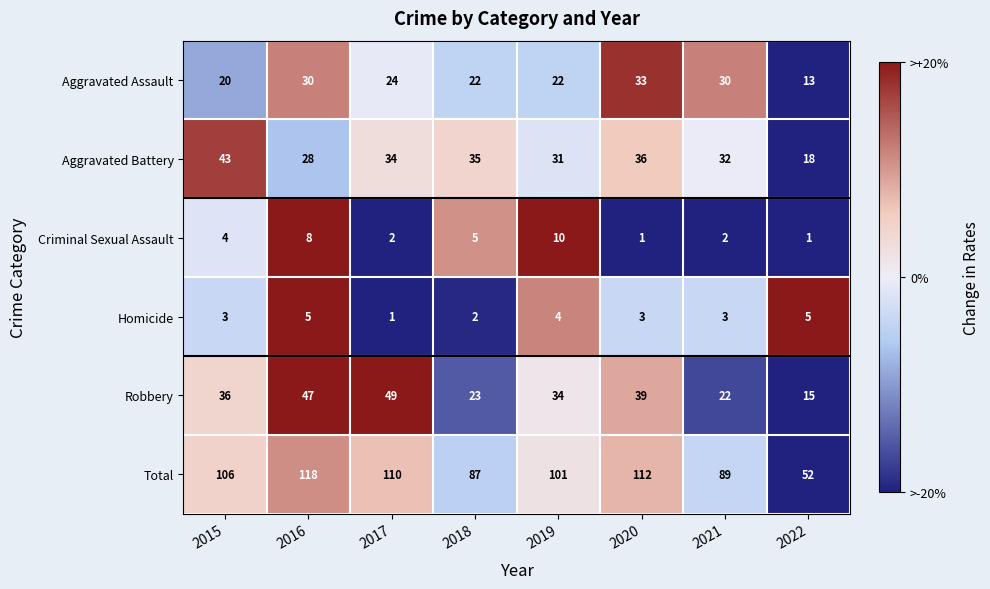

How many data points does each series have?

8